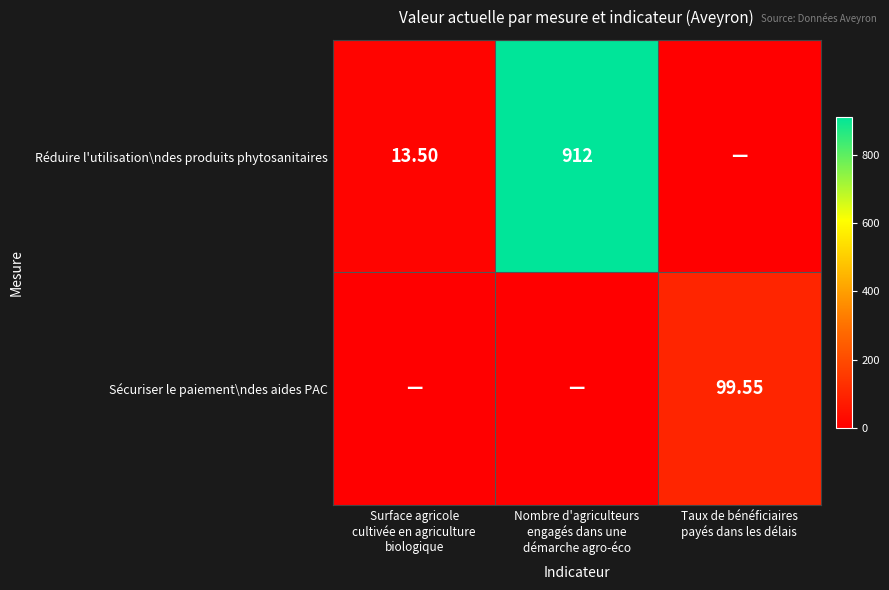

What is the highest value of the Sécuriser le paiement\ndes aides PAC series?

99.5